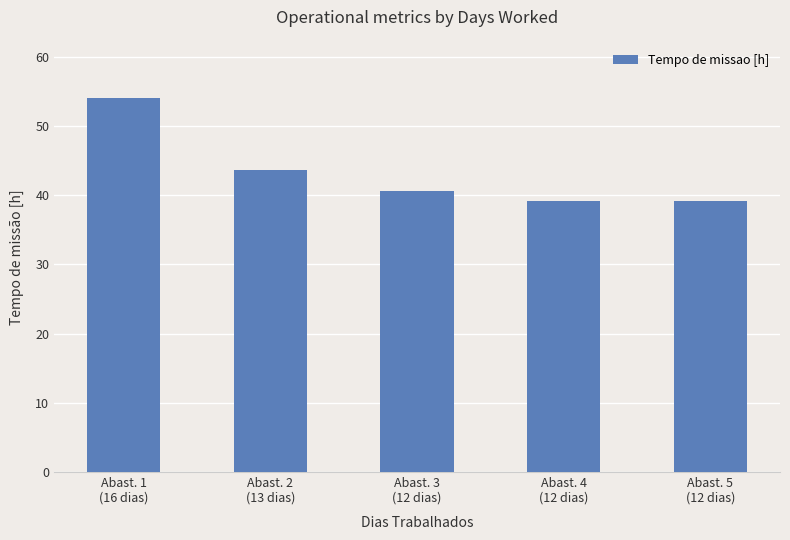

What is the change in value from Abast. 1
(16 dias) to Abast. 4
(12 dias)?

-14.8